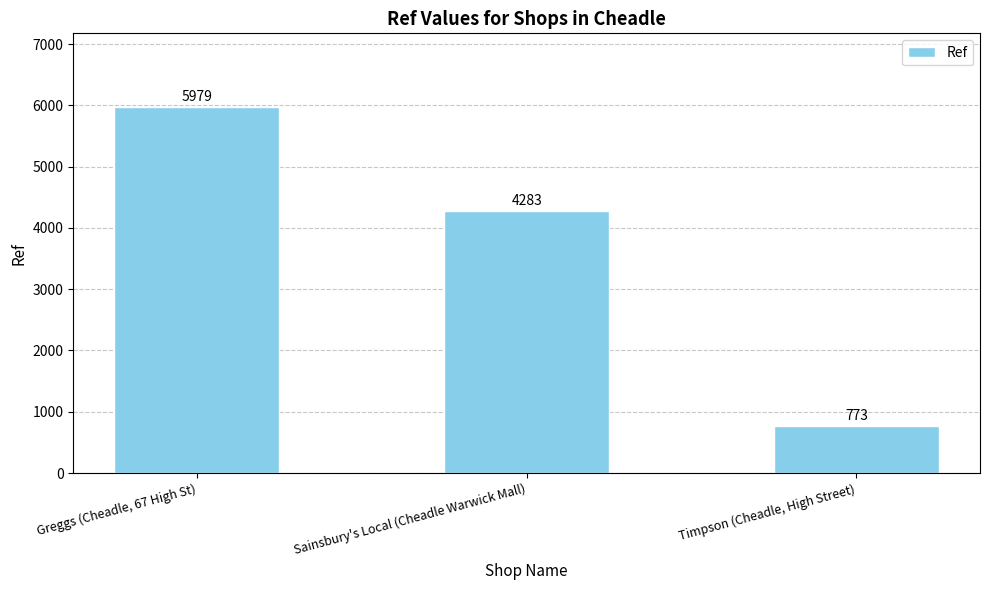

Reading left to right, what are all the values shown in this chart?

5979	4283	773